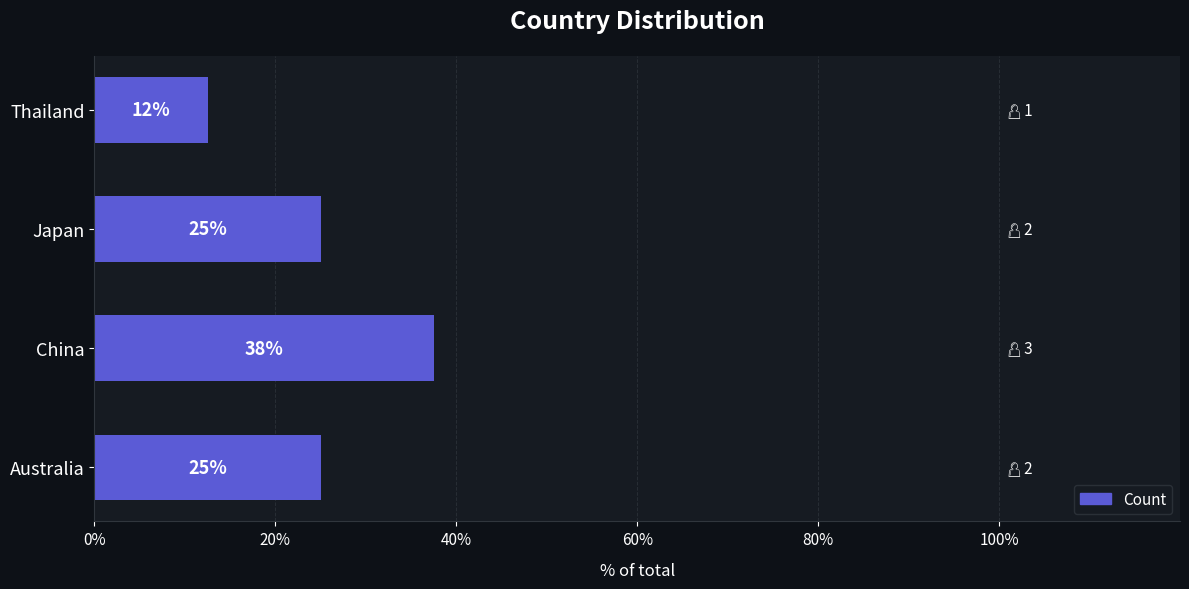

Which has a higher value, Japan or China?

China